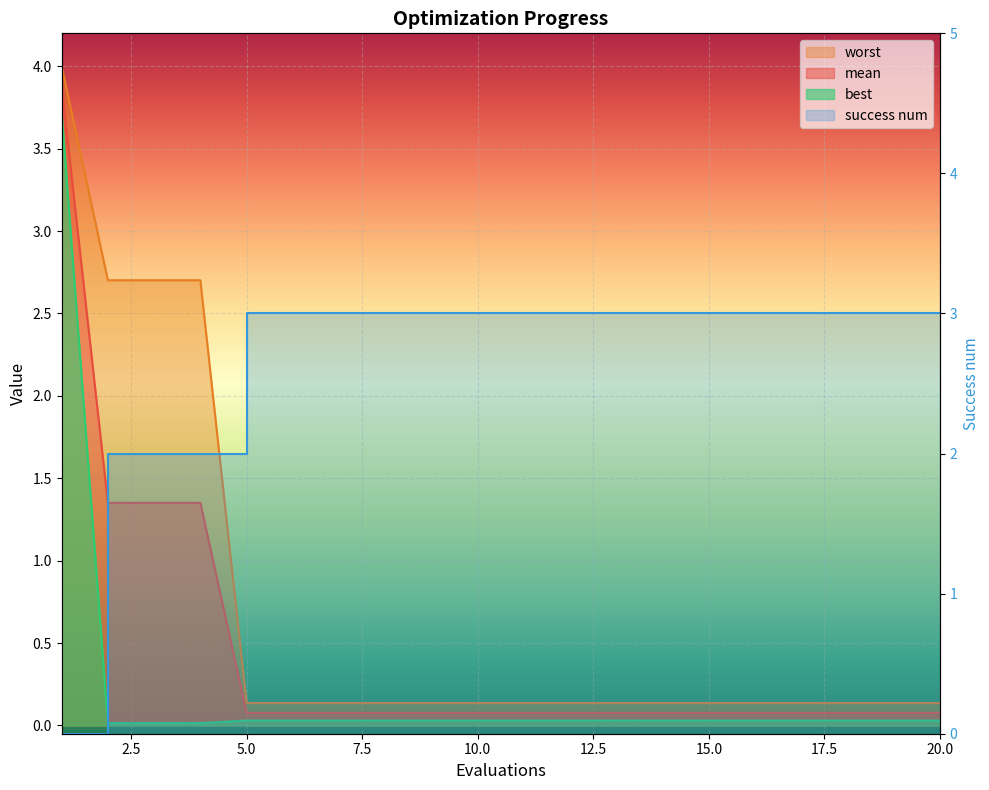

Which series has the widest spread of values?

worst